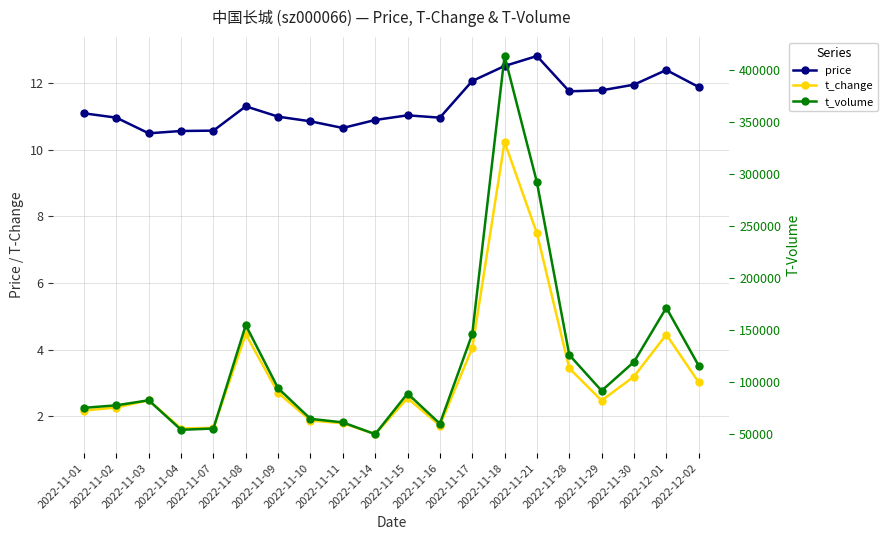

At which category does t_volume reach its first local peak?

2022-11-03